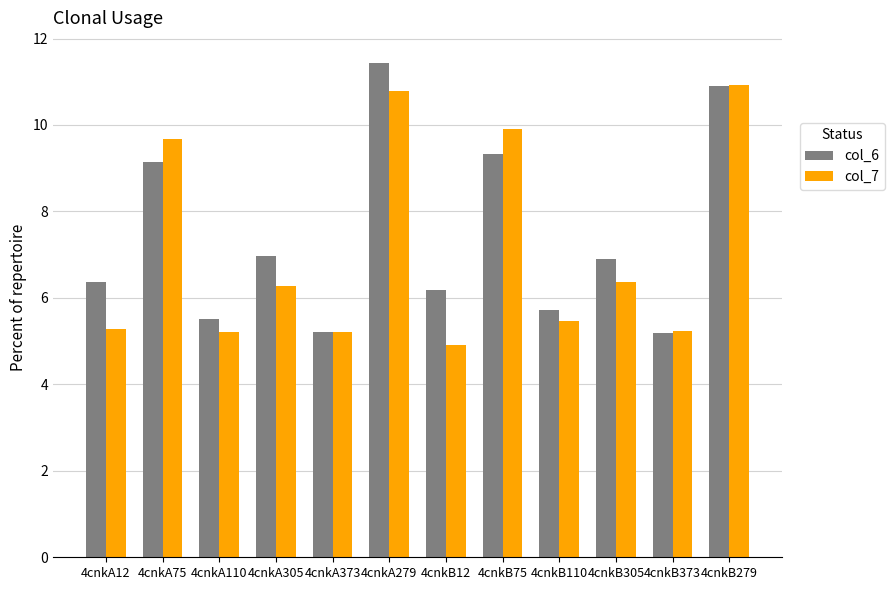

What is the spread (max minus min) of values at 4cnkA12?

1.1